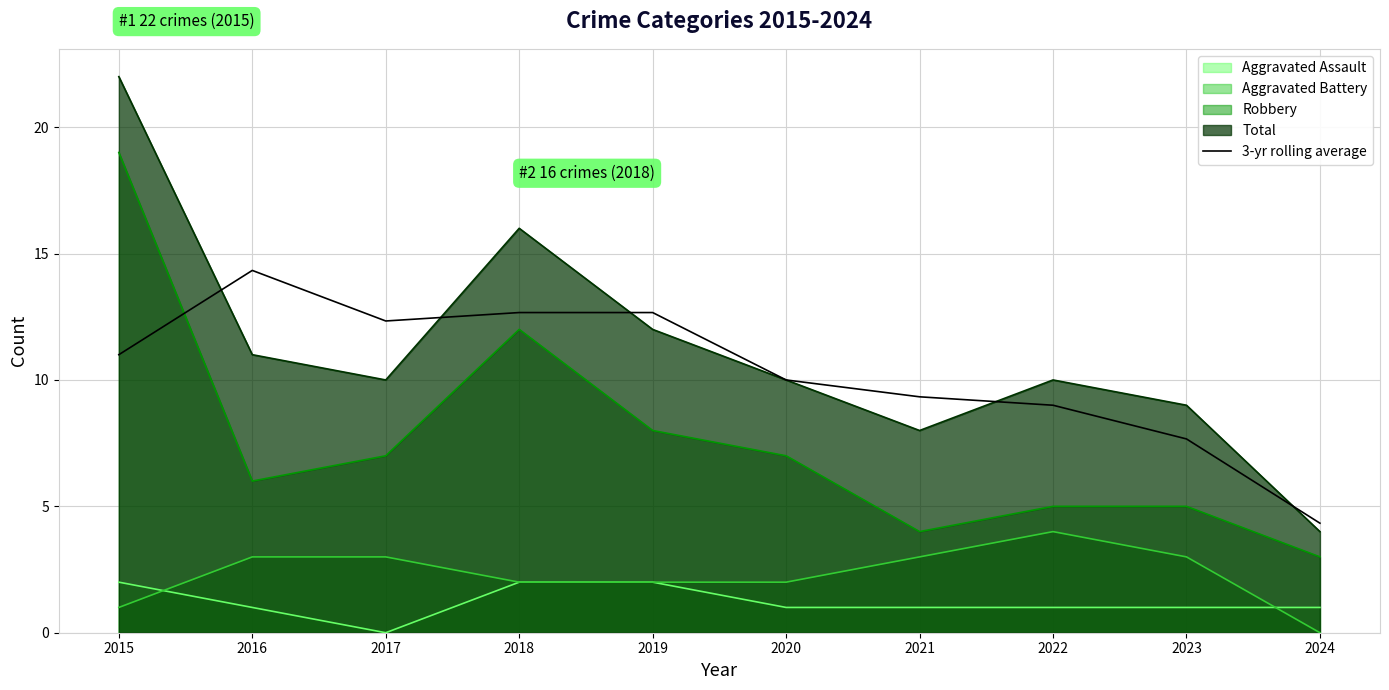

True or false: there are more than 2 points higher than both neighbors.

False